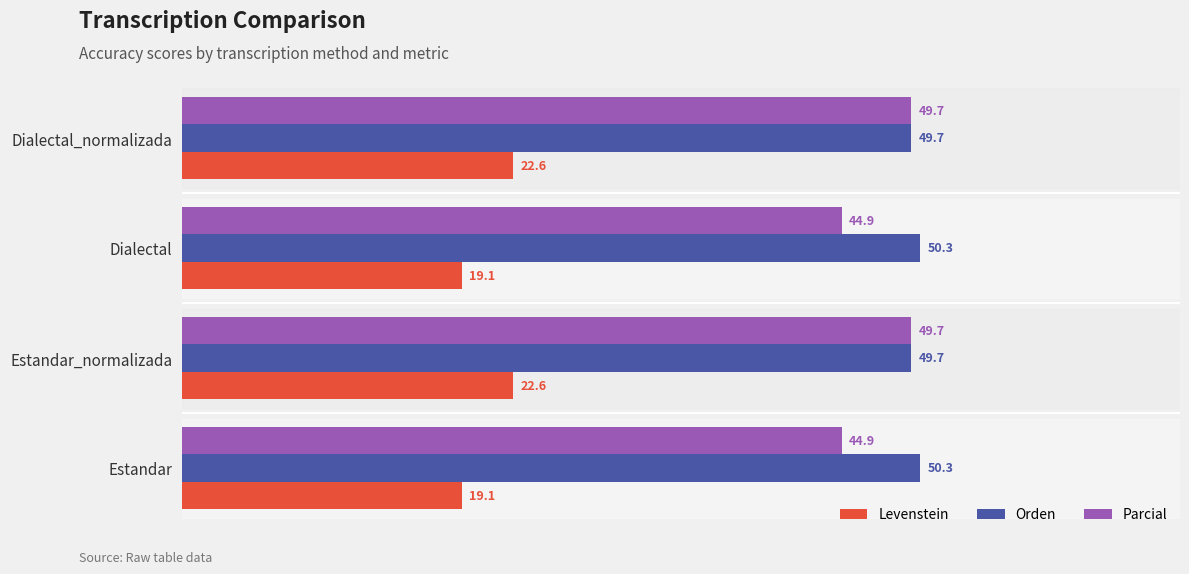

Which series has the largest total across all categories?

Orden